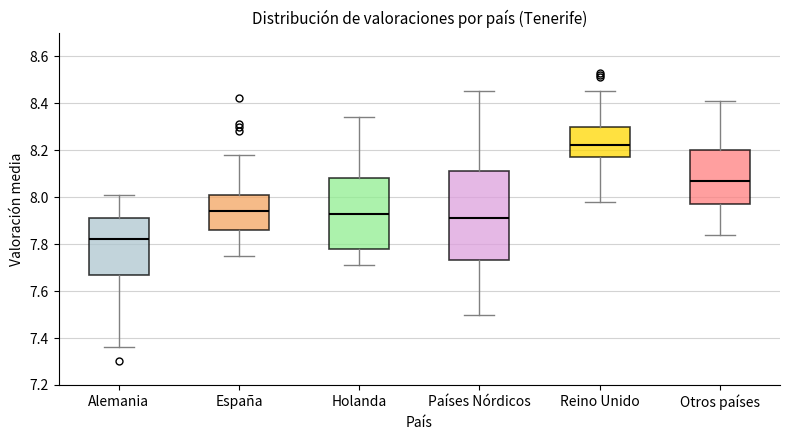

Where does the lower whisker of the box for Holanda end on the y-axis? The values are not printed on the chart, so give them approximately, as read against the axis.

7.72